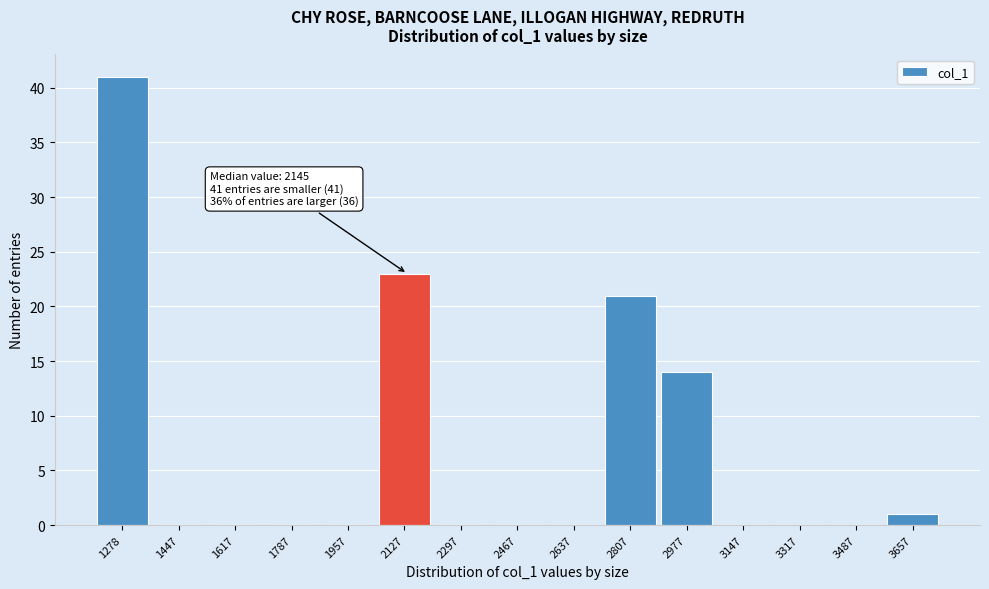

Reading left to right, transcribe all the data shown in this chart.

1278=41	1447=0	1617=0	1787=0	1957=0	2127=23	2297=0	2467=0	2637=0	2807=21	2977=14	3147=0	3317=0	3487=0	3657=1